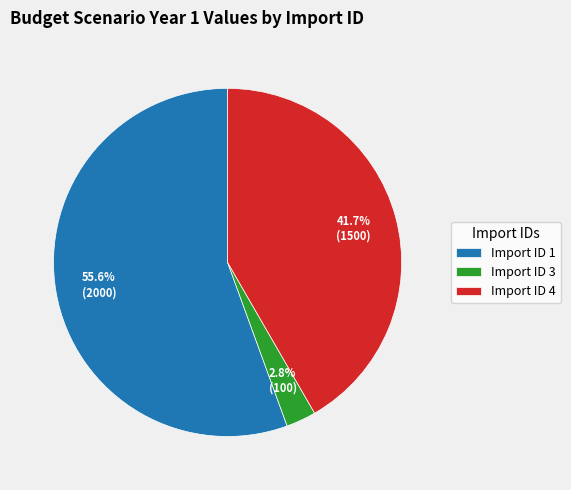

How many segments does this pie chart have?

3